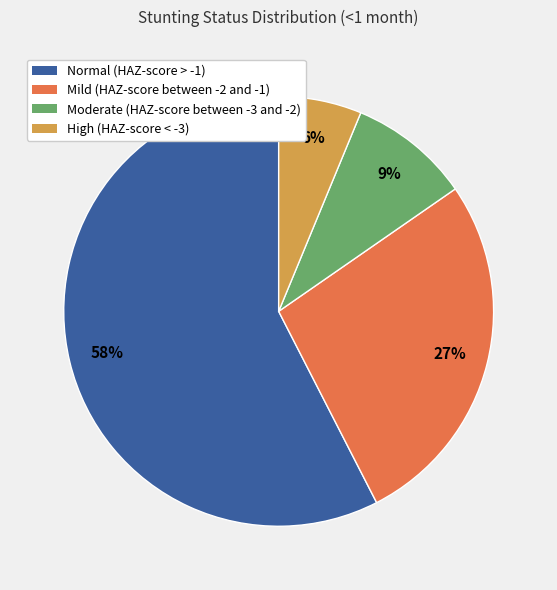

Combined, do Normal (HAZ-score > -1) and Mild (HAZ-score between -2 and -1) account for over 50%?

Yes